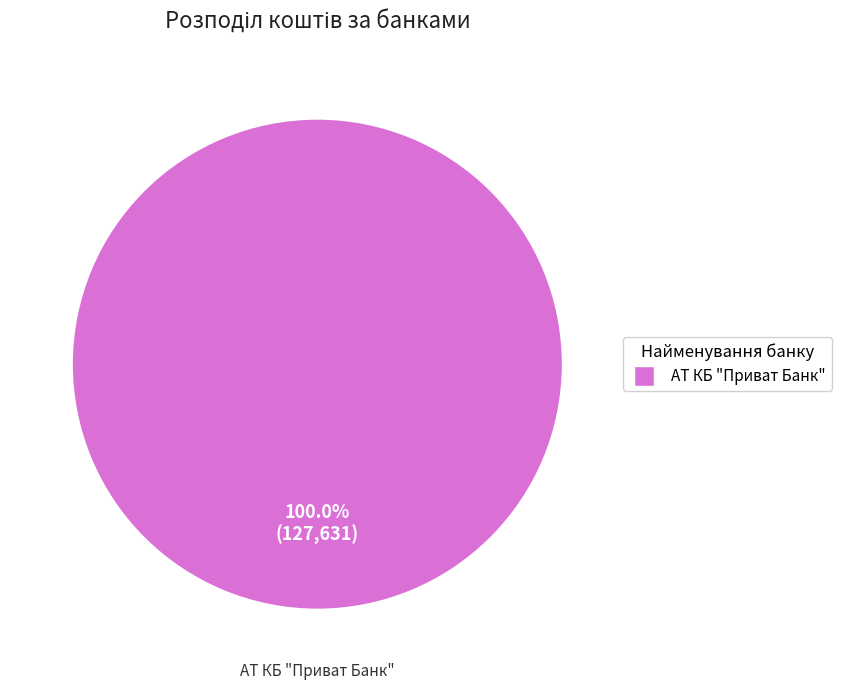

Does any single category account for the majority?

Yes